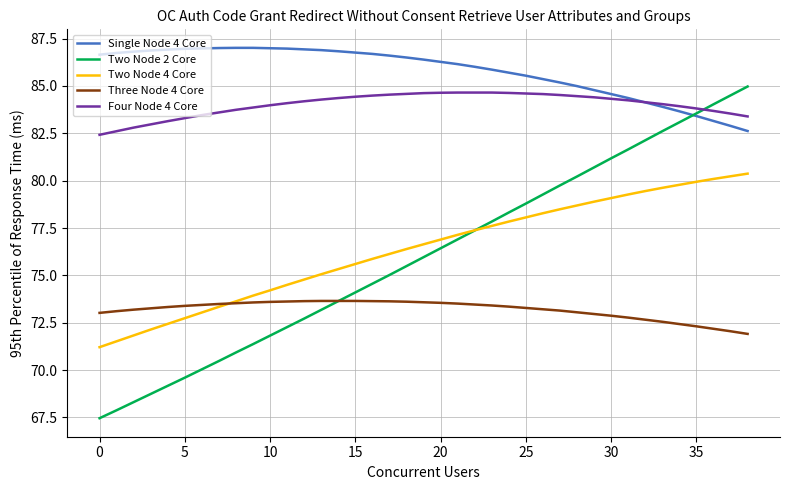

Which series has the largest total across all categories?

Single Node 4 Core